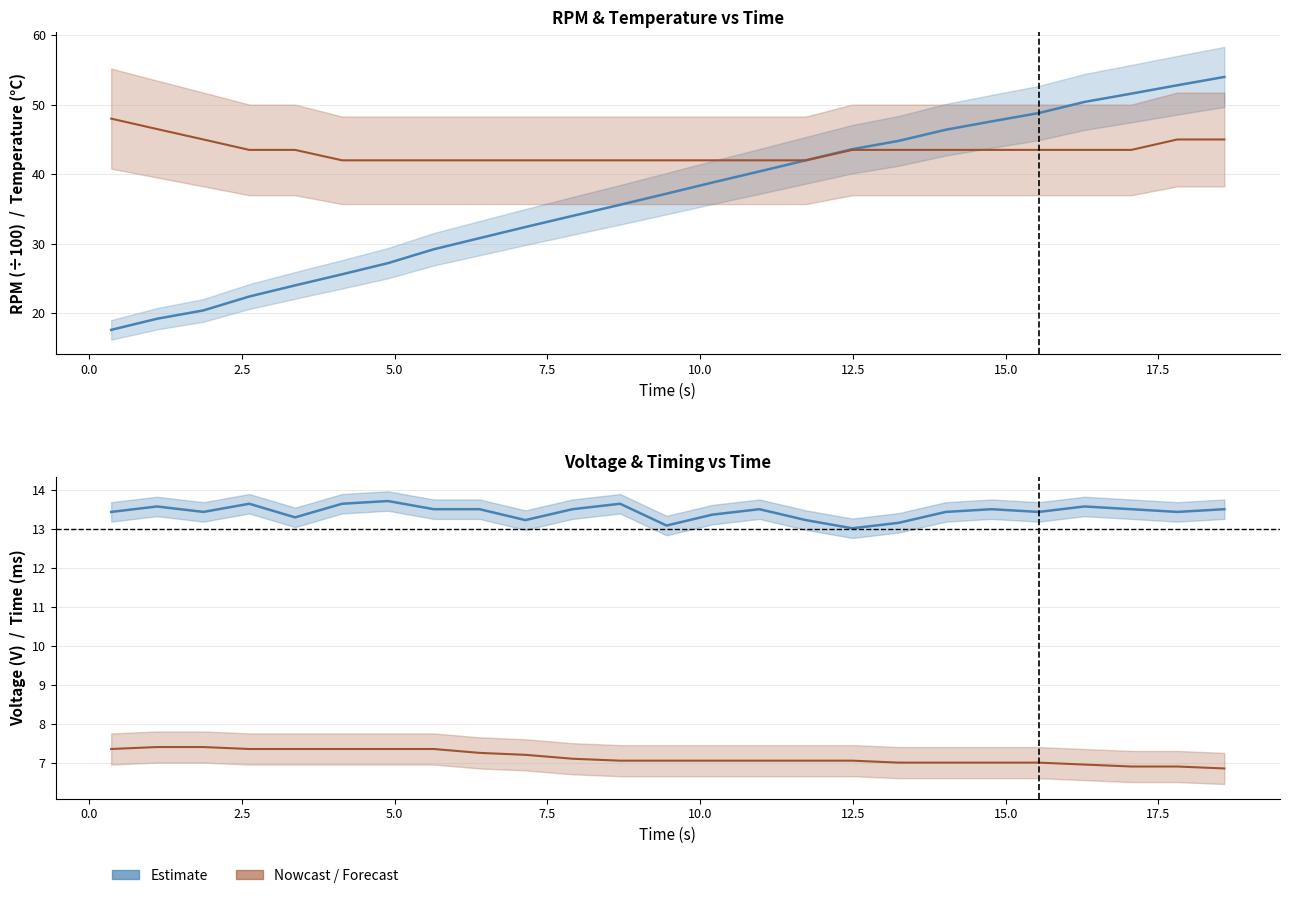

What is the difference between the maximum and minimum values in the Voltage series?

0.7